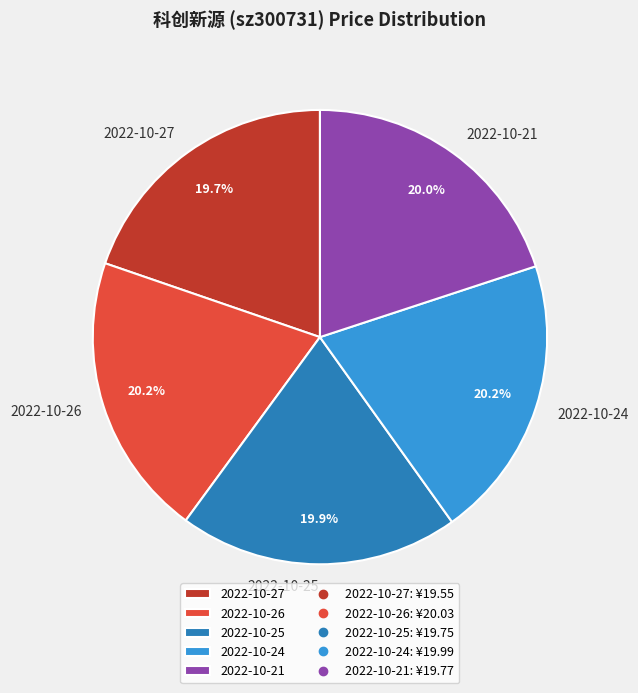

What percentage is the 2022-10-25 slice, to the nearest percent?

20%